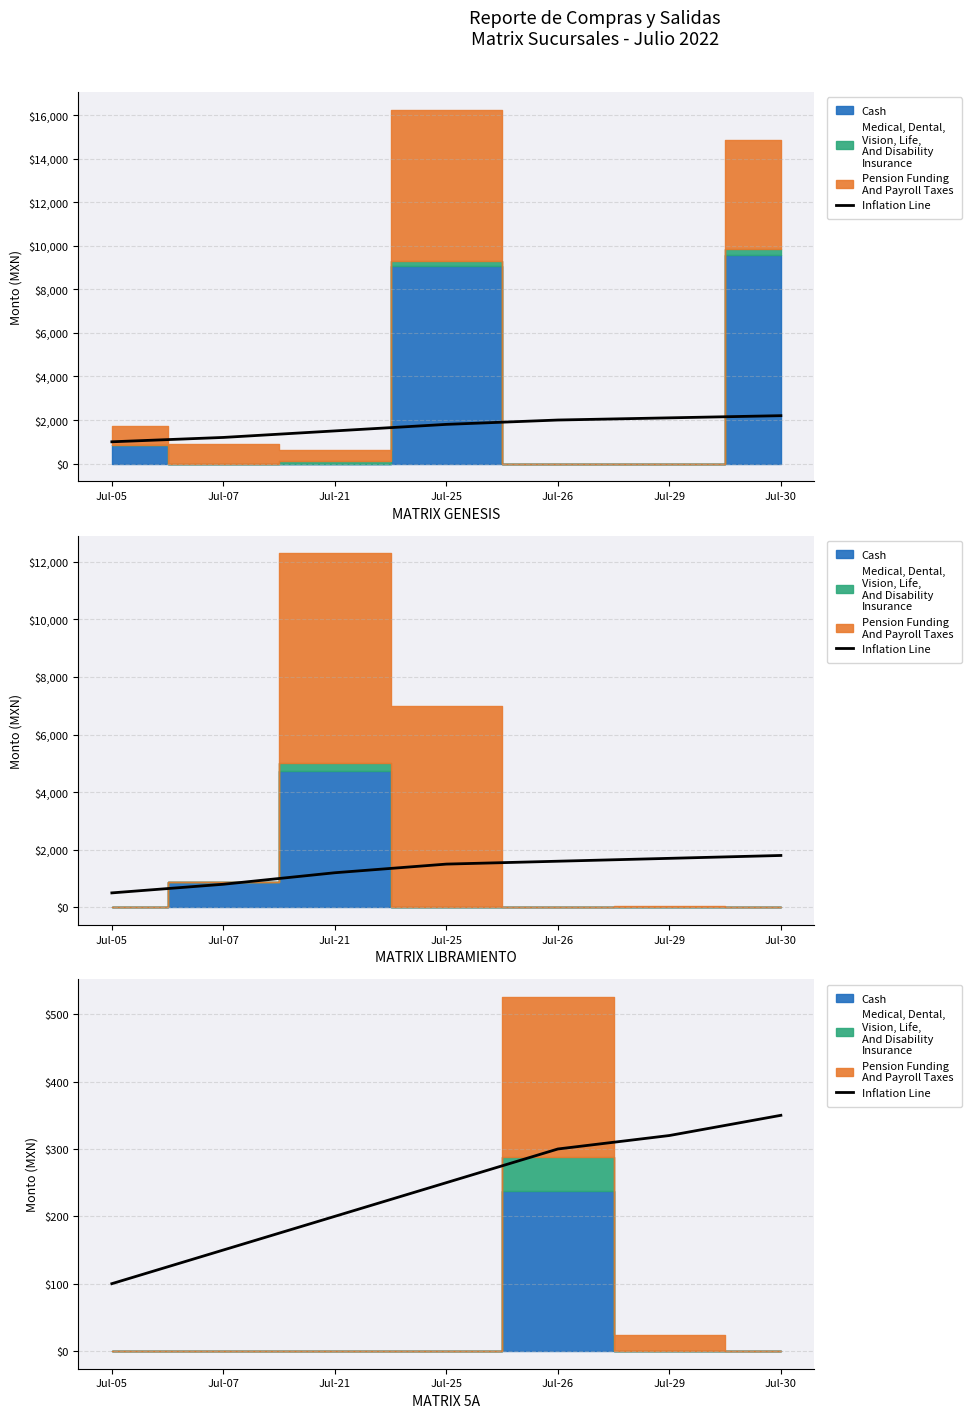

Reading left to right, what are all the values shown in this chart?

100	150	200	250	300	320	350